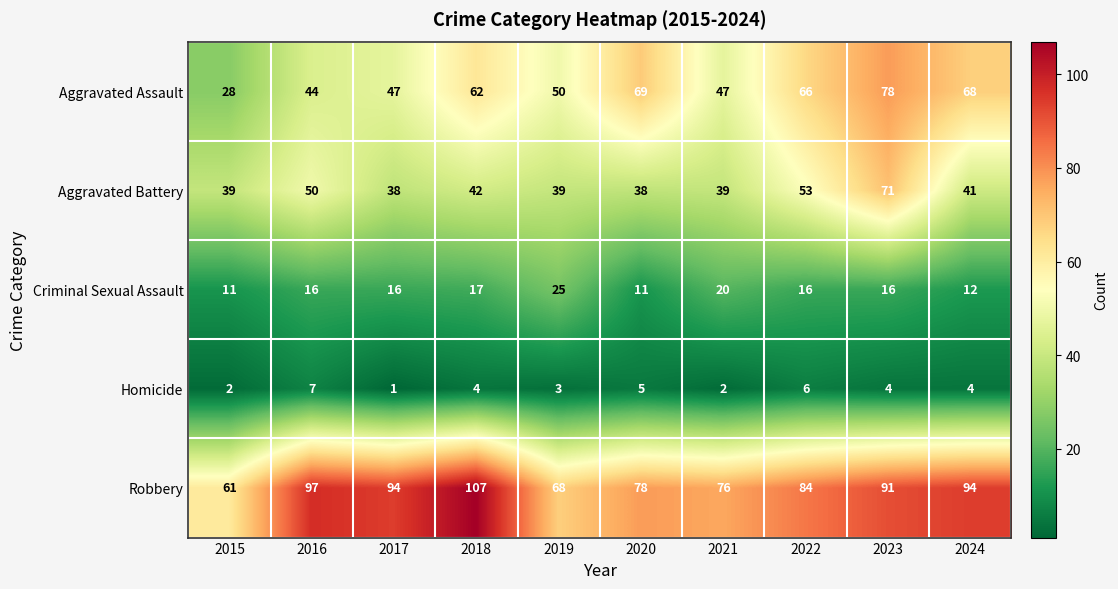

How many distinct data groups are displayed?

5